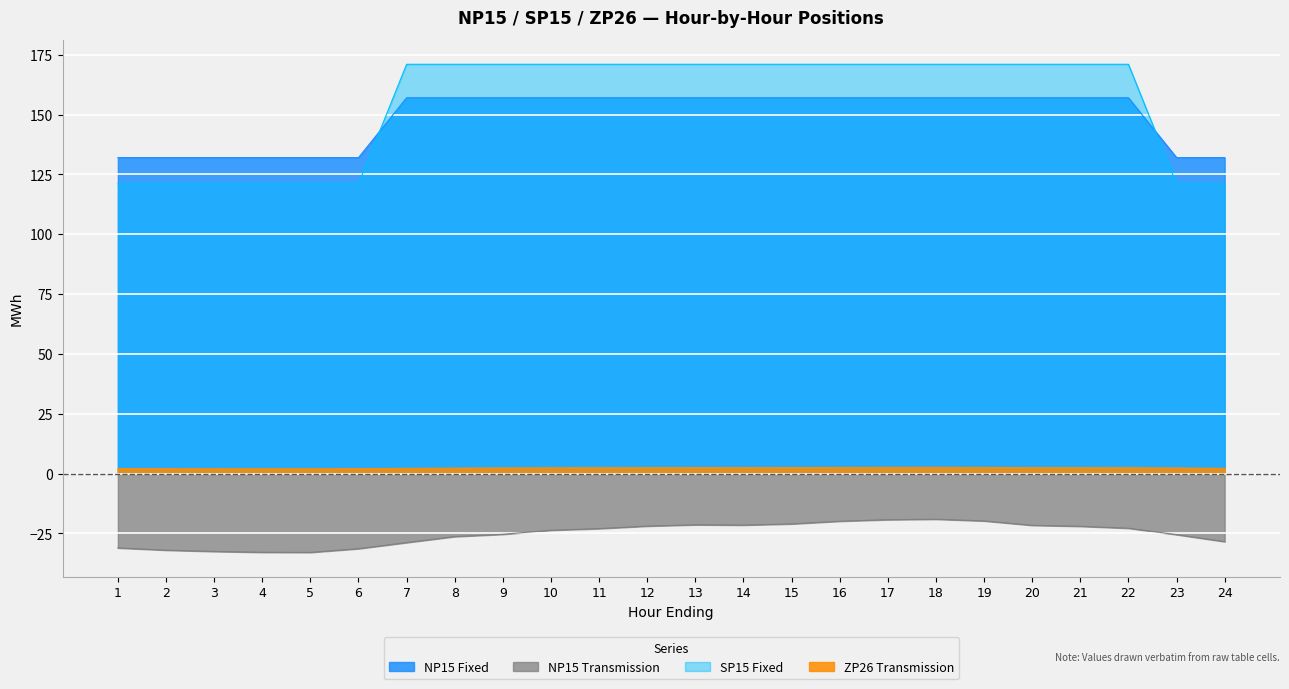

True or false: ZP26_Transmission has more than 1 points higher than both neighbors.

True